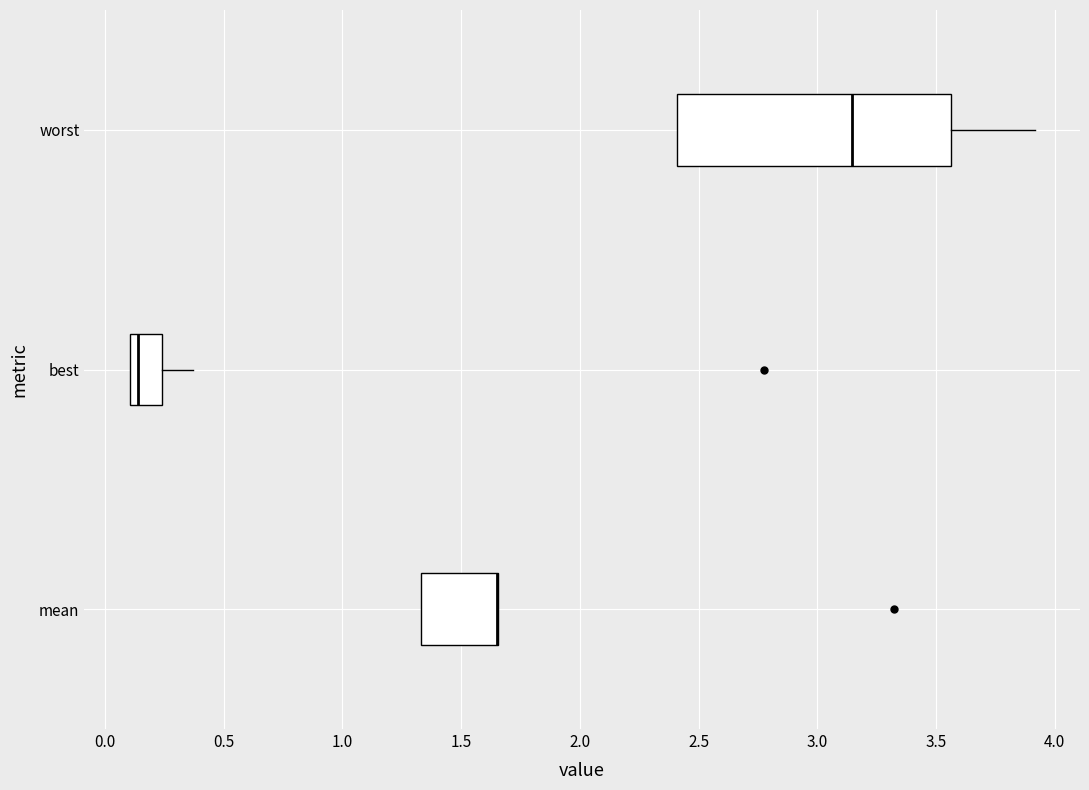

Comparing the boxes themselves (not the whiskers), which one is the widest?

worst